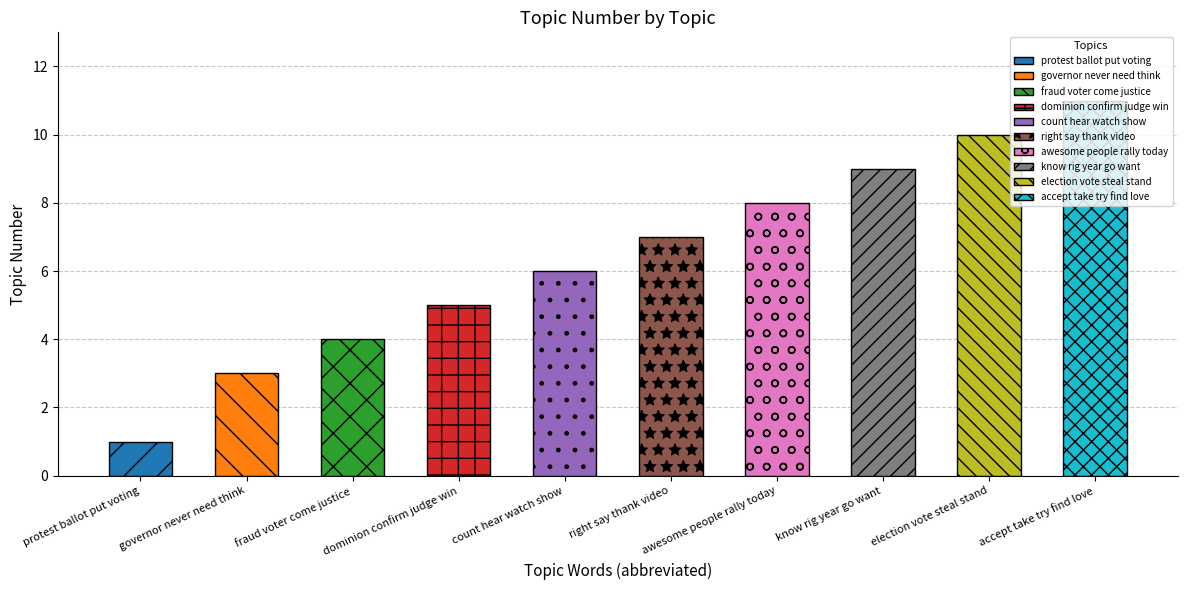

Are the bars grouped side by side (vs. stacked)?

No